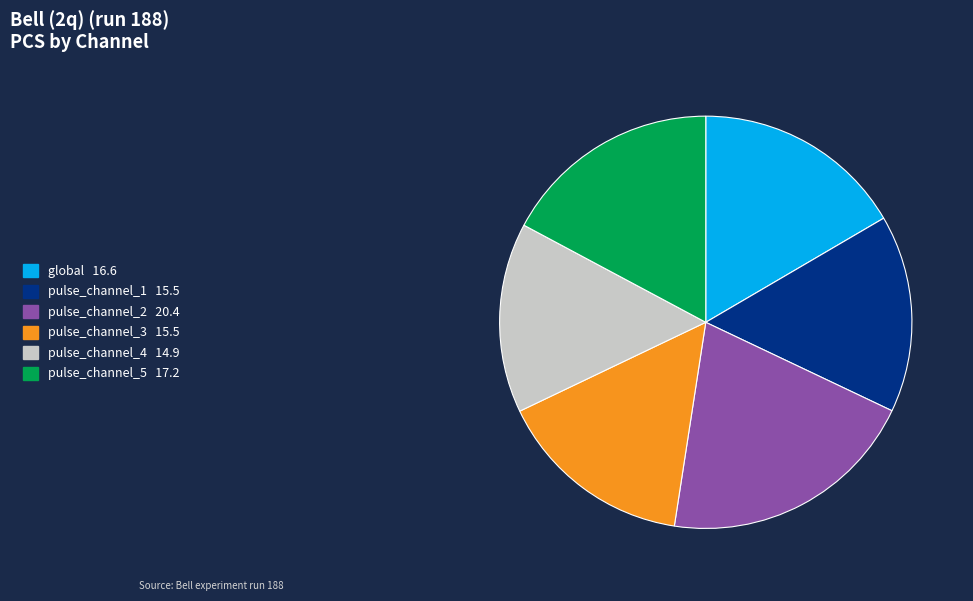

Is there a majority slice in this chart?

No